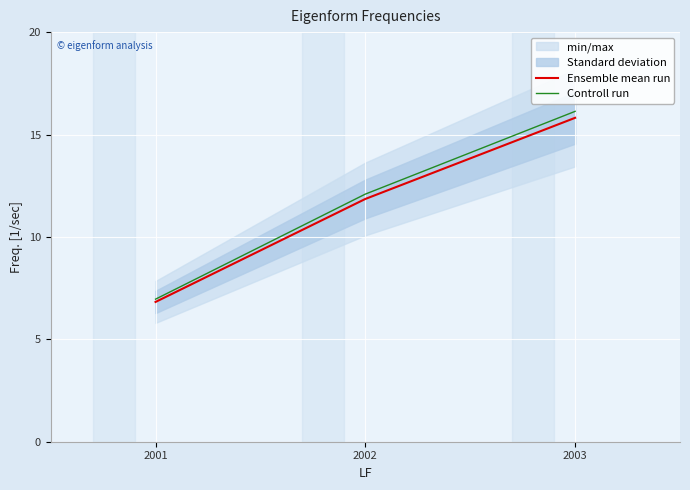

At which category is the sum across all series the highest?

2003